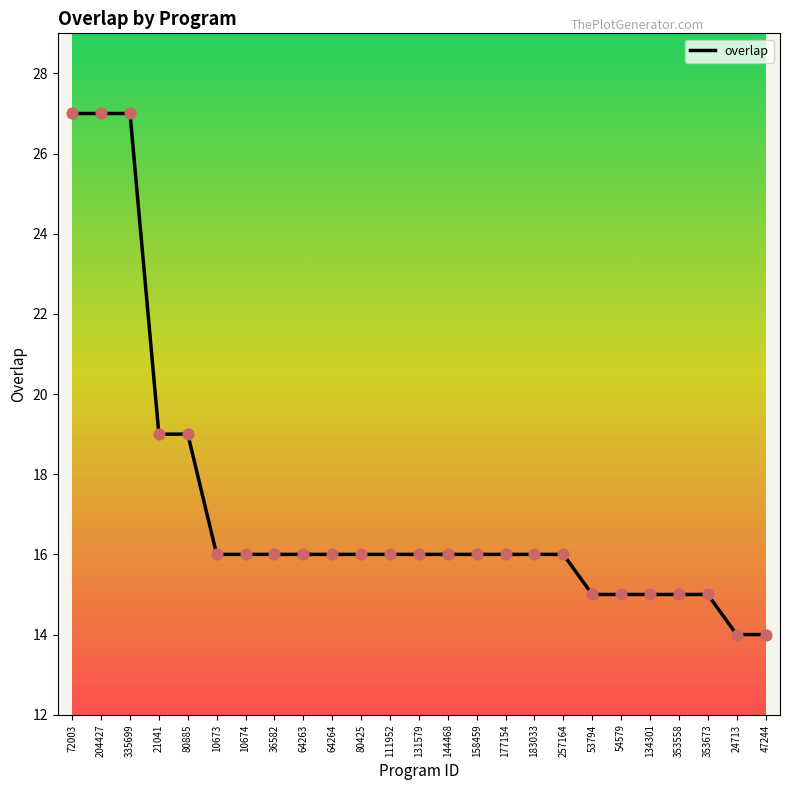

What is the change in value from 144468 to 353558?

-1